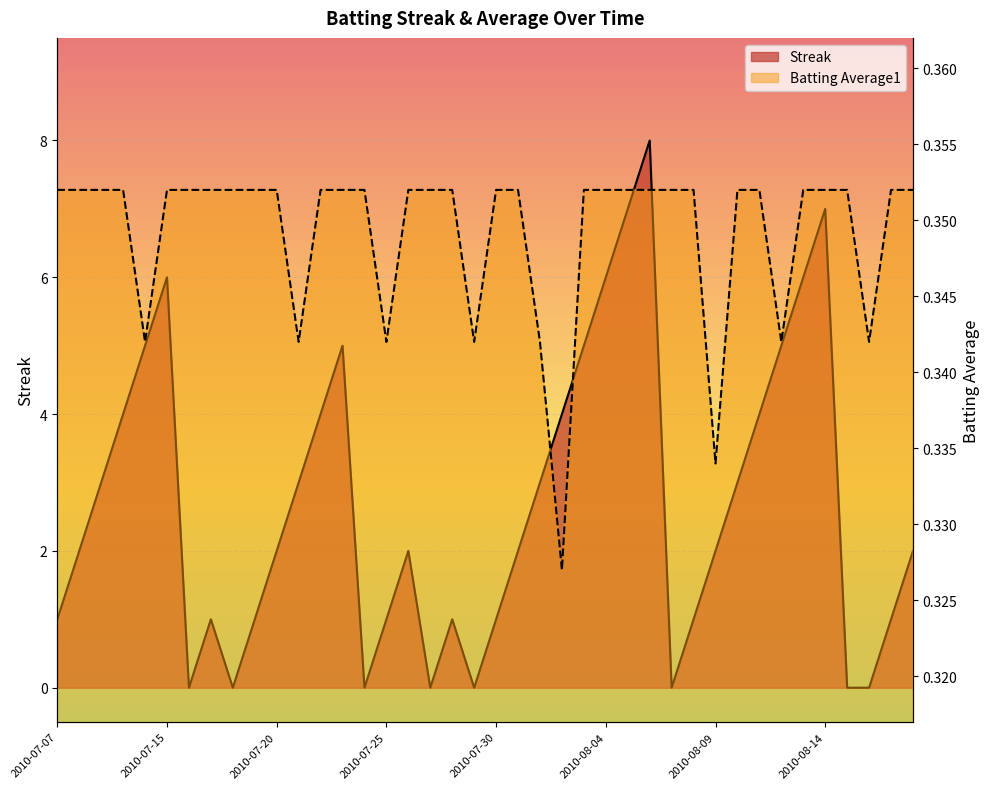

After their last crossing, which series has the higher values: Streak or Batting Average1?

Streak